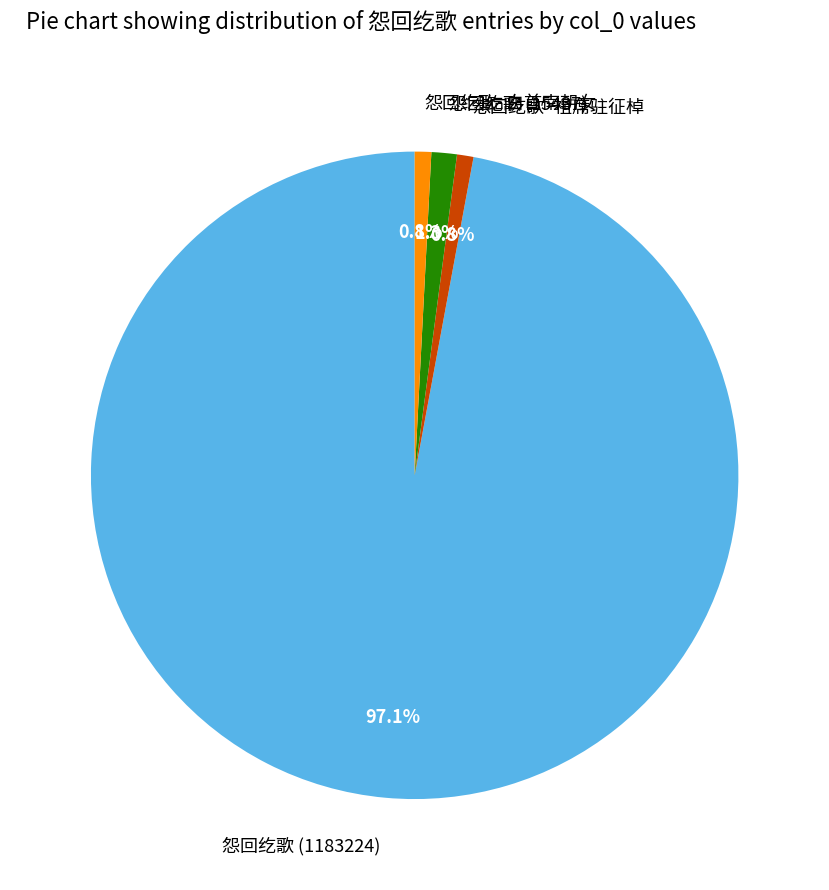

Is the sum of 怨回纥歌 (1183224) and 怨回纥歌 (15437) greater than half?

Yes